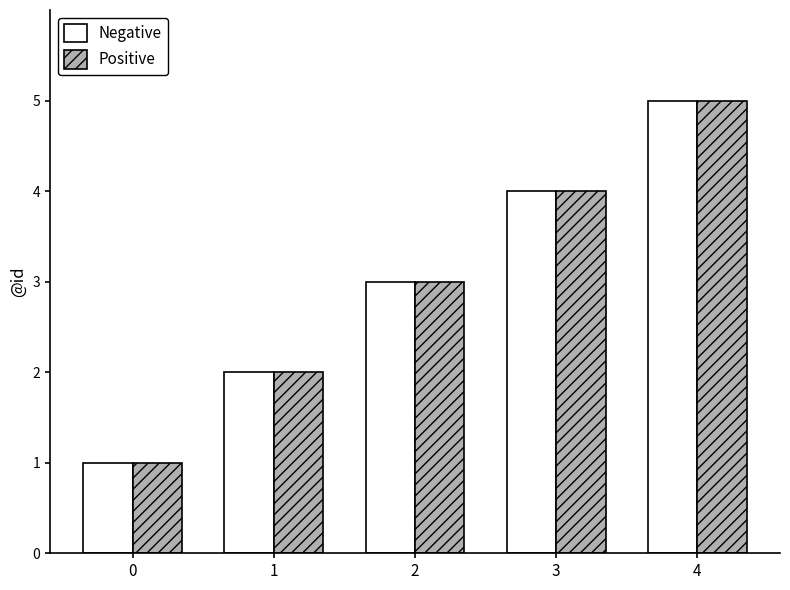

Reading left to right, what are all the values shown in this chart?

Negative: 0=1	1=2	2=3	3=4	4=5
Positive: 0=1	1=2	2=3	3=4	4=5